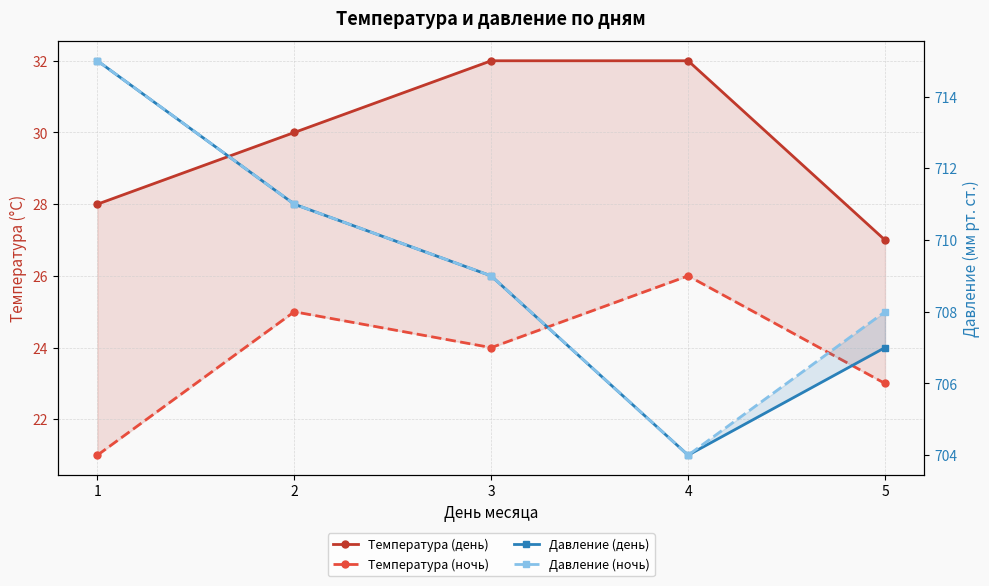

Rank the series at 3 from highest to lowest value.

Давление (день), Давление (ночь), Температура (день), Температура (ночь)